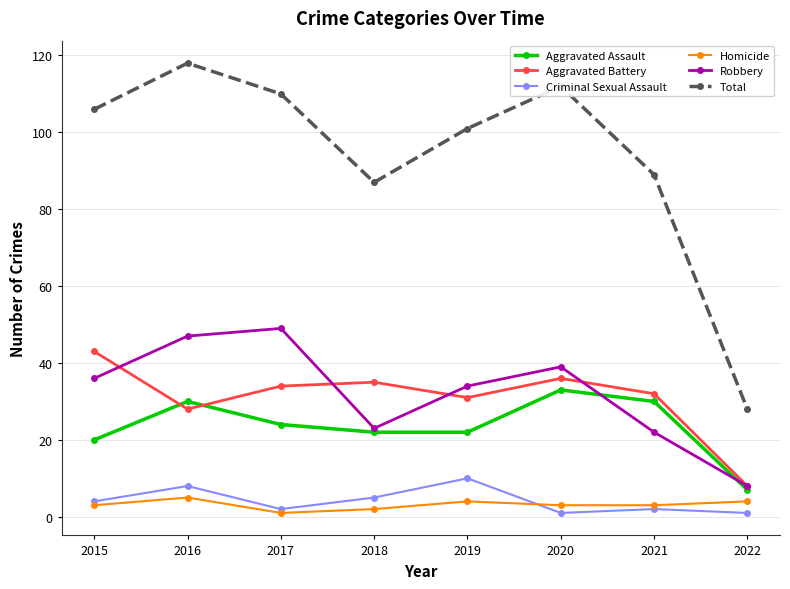

Read the Homicide value at 2015.

3